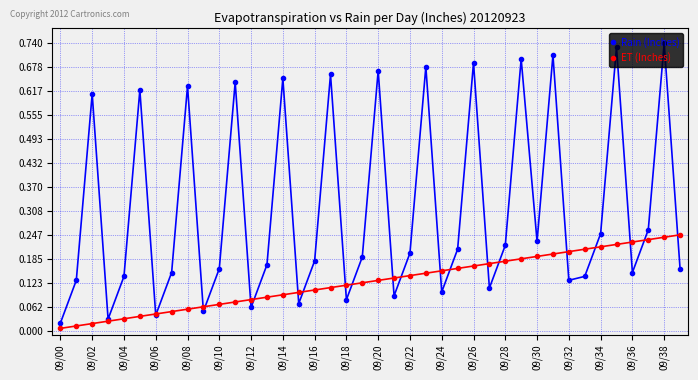

List the series in order of their peak value, highest first.

Rain (Inches), ET (Inches)